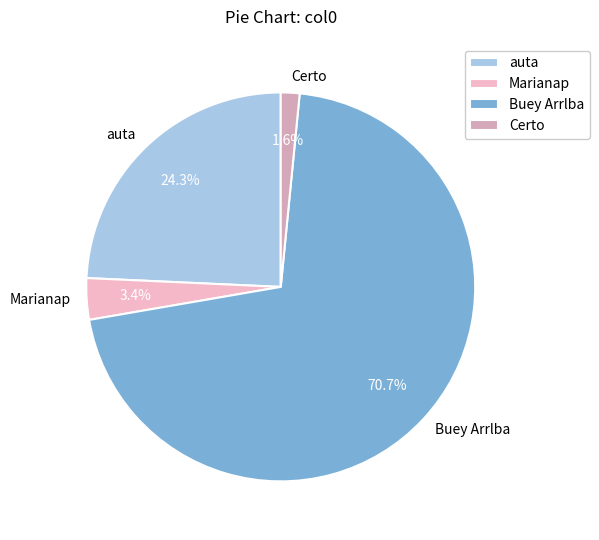

Which has a higher value, Marianap or Certo?

Marianap